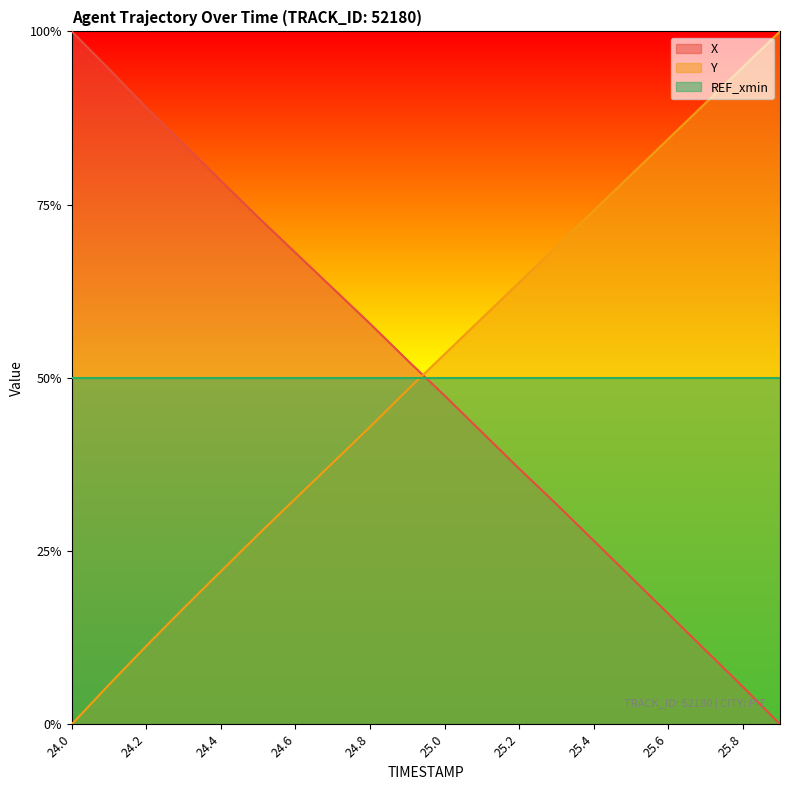

Which series has the largest range (max minus min)?

Y